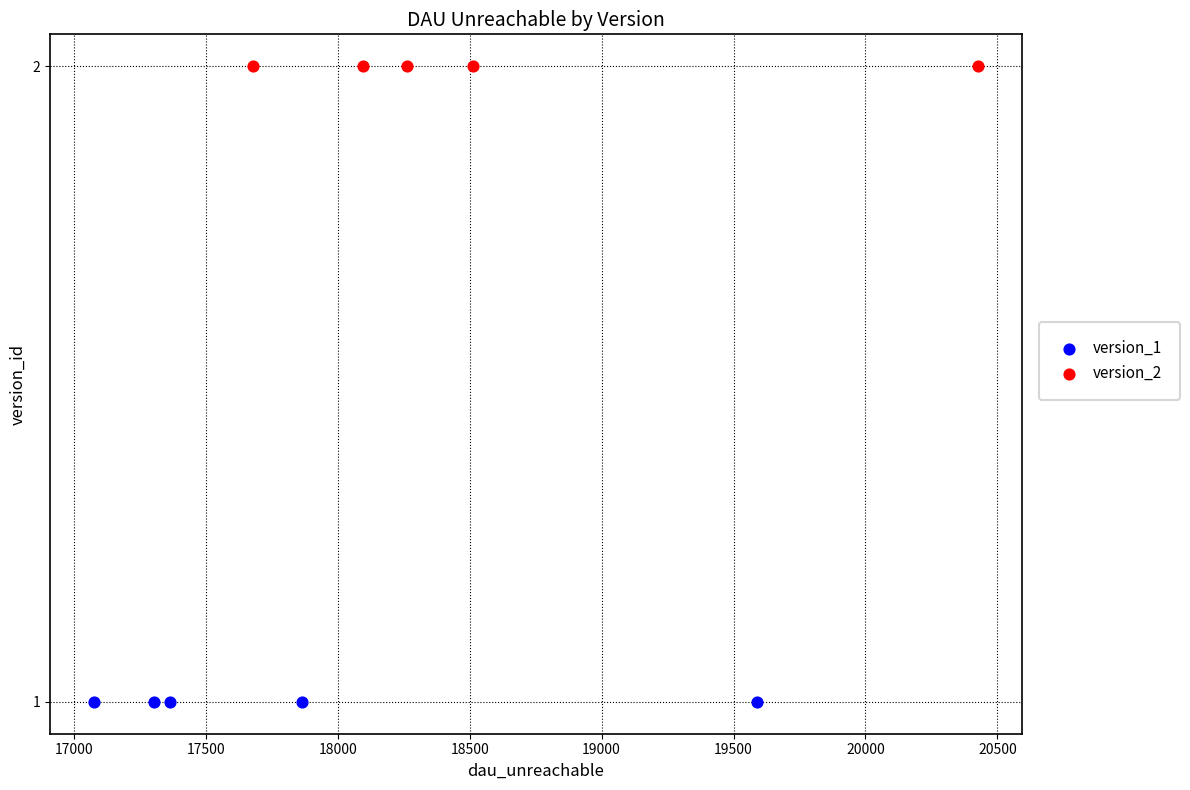

Which series reaches the maximum Y coordinate?

version_2